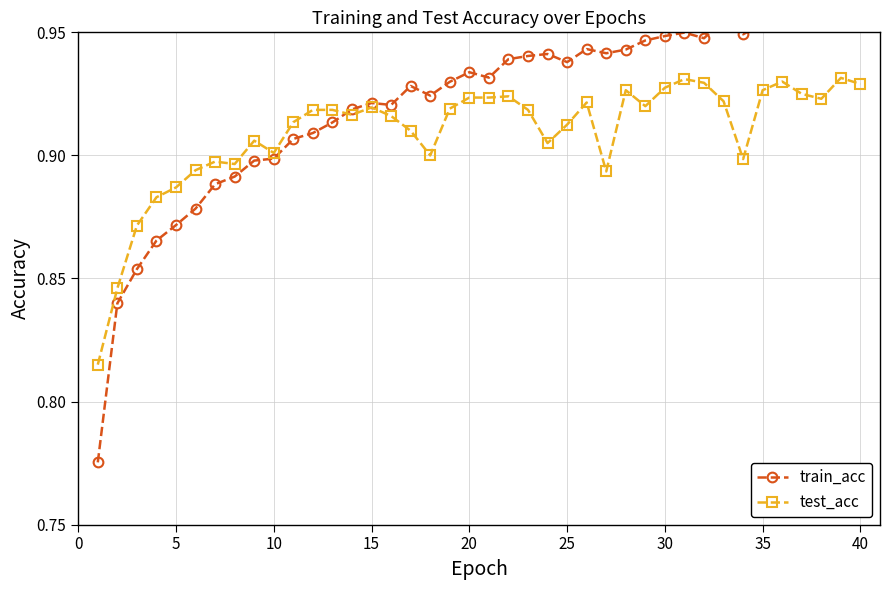

True or false: test_acc has more than 1 interior local peaks.

True